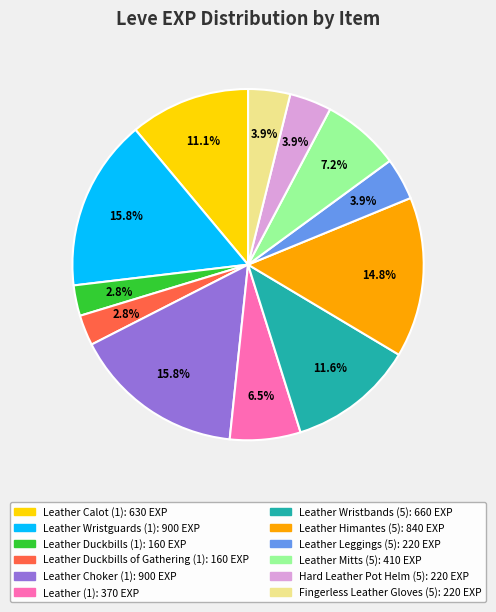

Does any single category account for the majority?

No